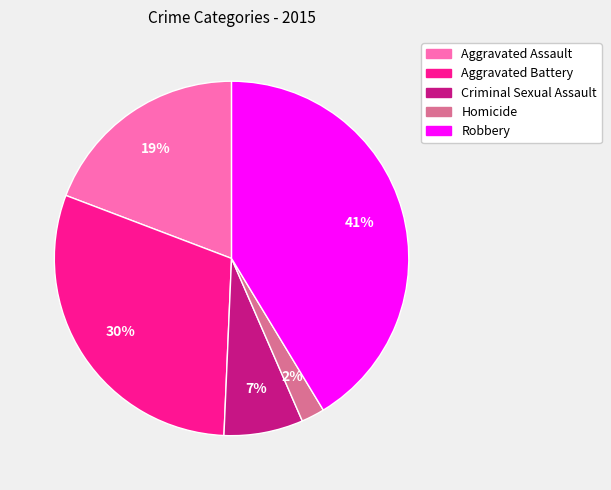

What percentage is the Robbery slice, to the nearest percent?

41%